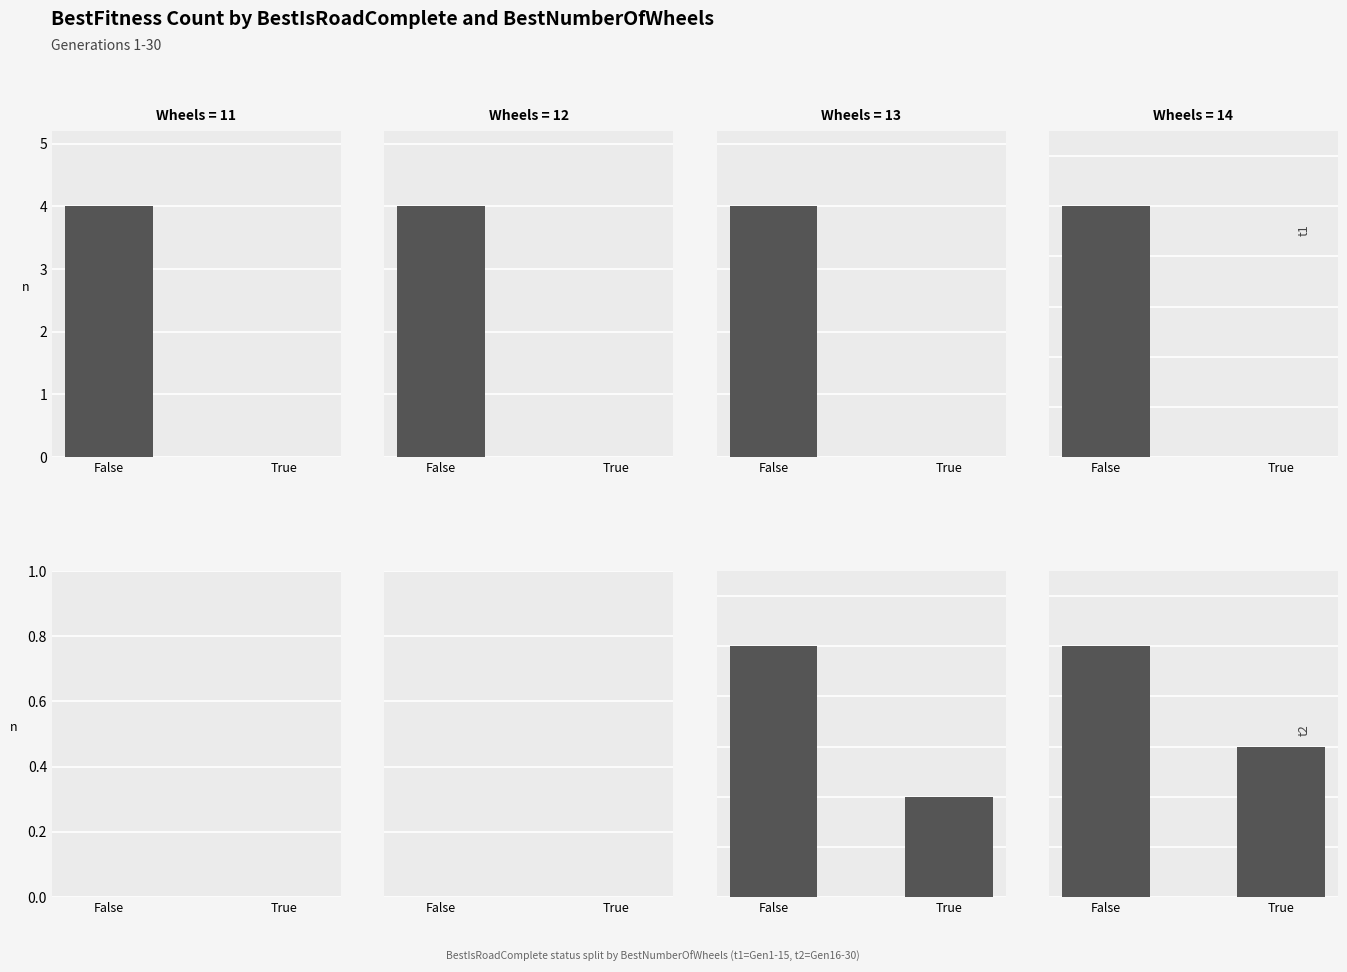

What is the sum of all Wheels=13 values?

7